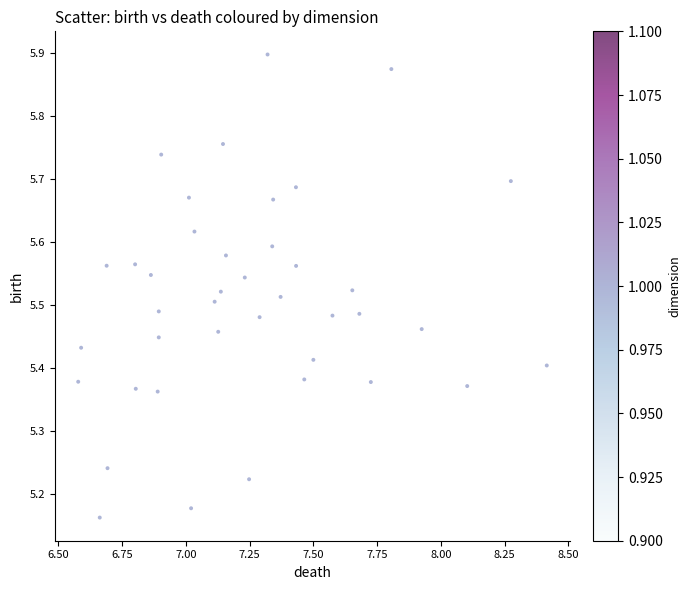

What is the range of Y values (max minus min)?

0.7